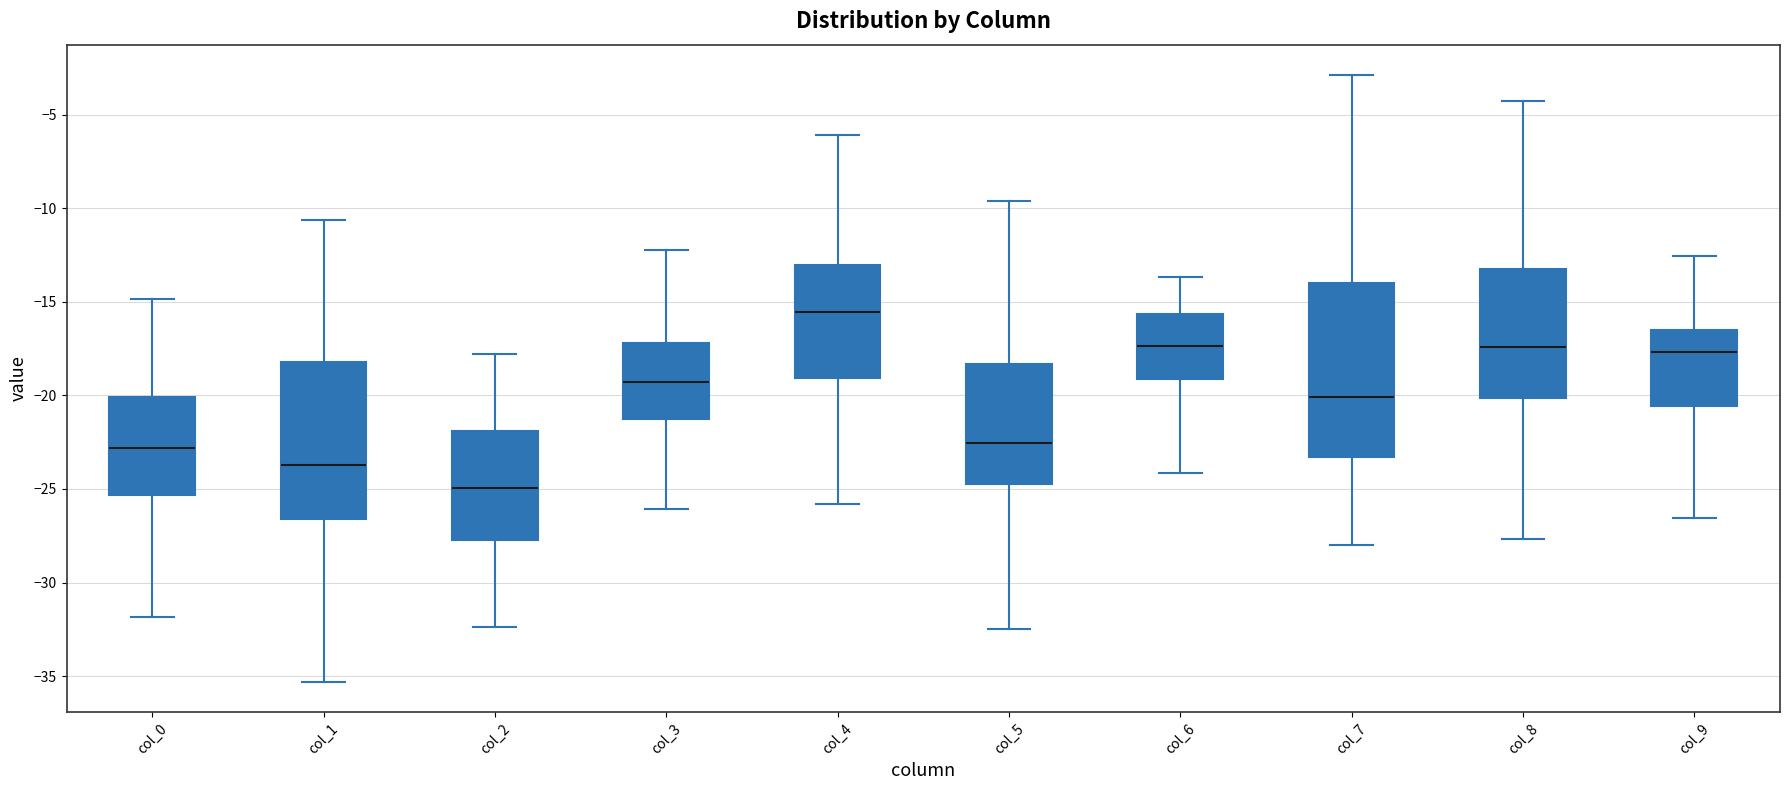

Where is the lower edge of the box for col_0 on the y-axis? The values are not printed on the chart, so give them approximately, as read against the axis.

-25.5